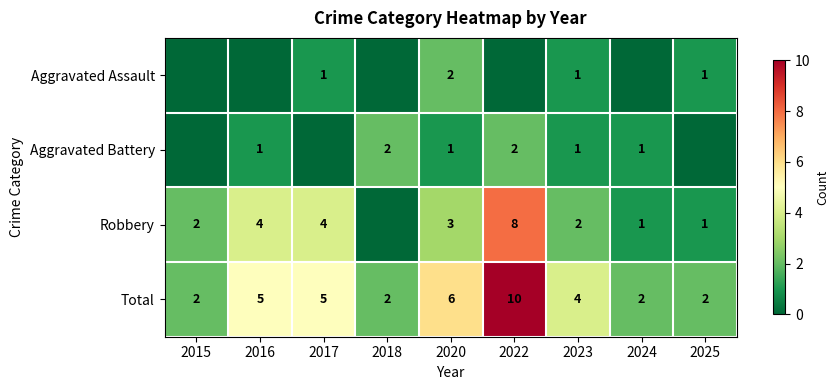

How many categories are shown in the chart?

9